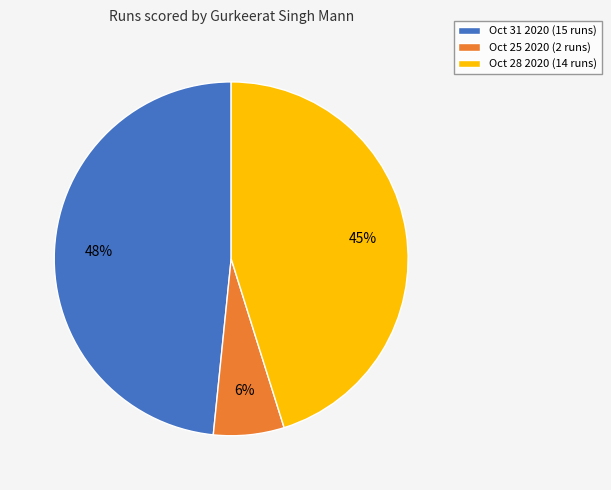

Is Oct 31 2020 the majority of the pie?

No